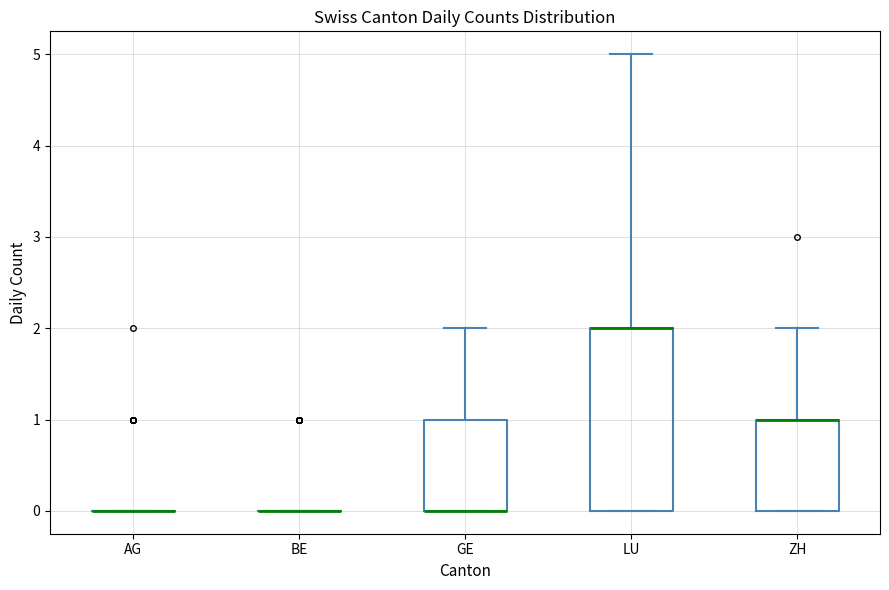

Reading left to right, transcribe this box plot: for each box, give where its median line is, the range the box spans, and where its two whiskers end, as read against the y-axis. The values are not printed on the chart, so give them approximately, as read against the axis.

AG: box collapsed to a line at 0, whiskers 0 to 0
BE: box collapsed to a line at 0, whiskers 0 to 0
GE: median 0 (drawn on the box's lower edge), box 0 to 1, whiskers 0 to 2
LU: median 2 (drawn on the box's upper edge), box 0 to 2, whiskers 0 to 5
ZH: median 1 (drawn on the box's upper edge), box 0 to 1, whiskers 0 to 2